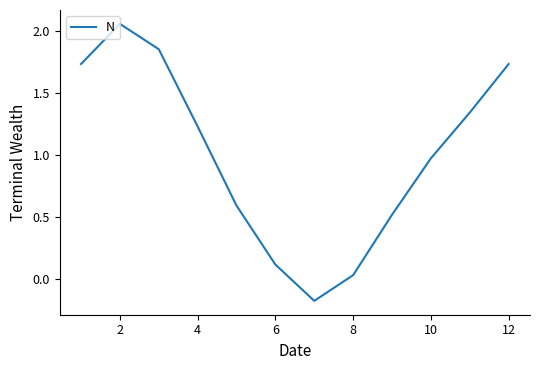

What is the difference between the maximum and minimum values?

2.2